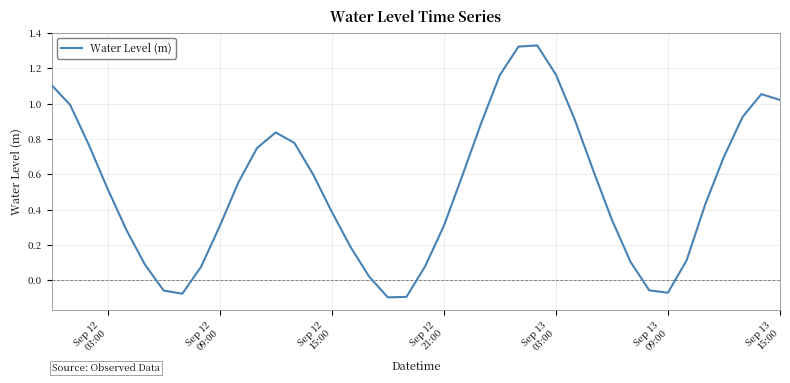

What is the difference between the maximum and minimum values?

1.4